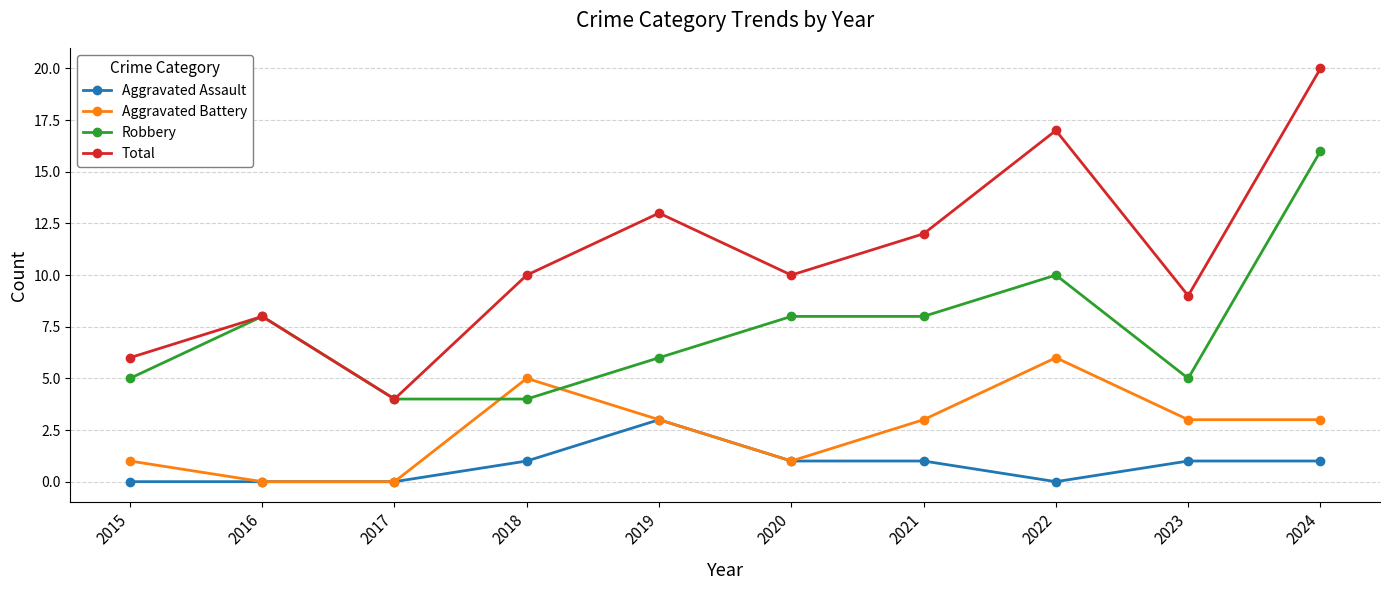

The value of Aggravated Battery at 2022 is 10. True or false?

False